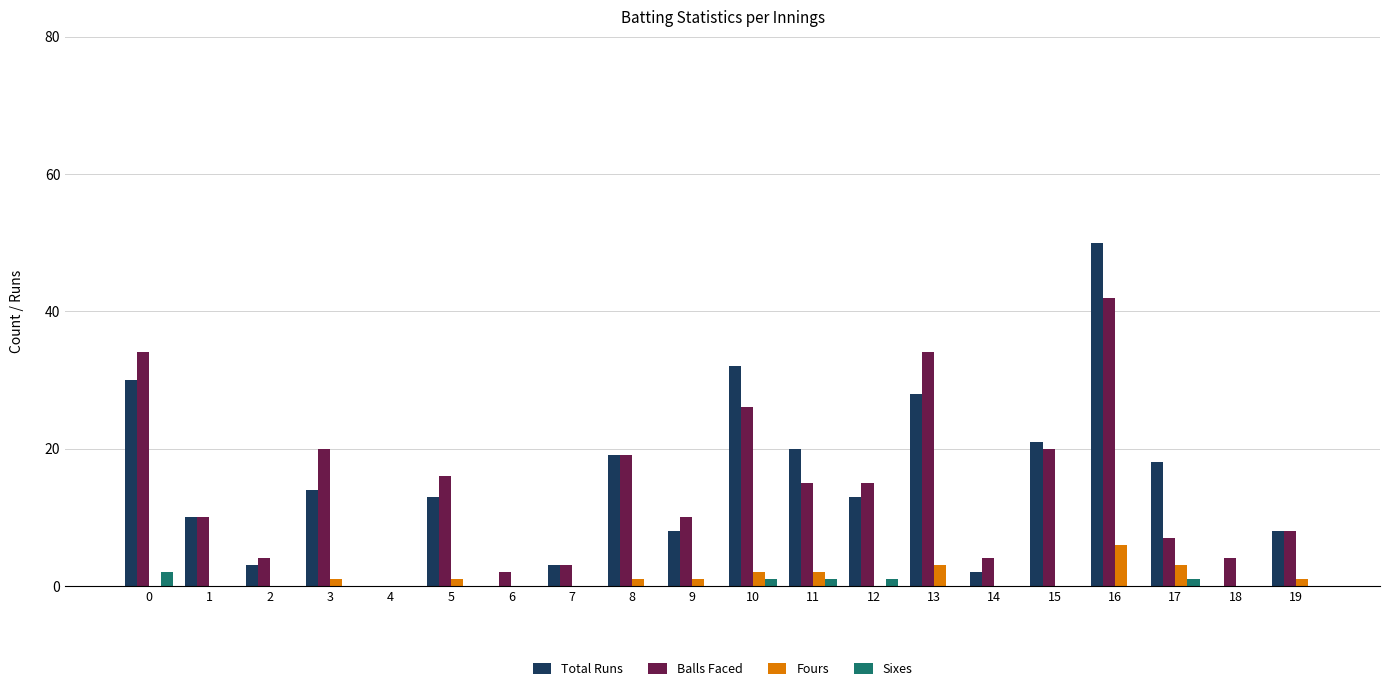

How many groups of bars are there?

20